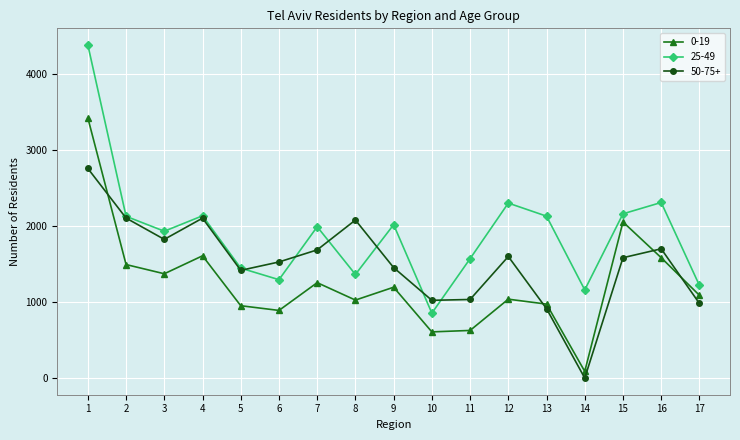

How many interior local valleys does the 50-75+ series have?

4